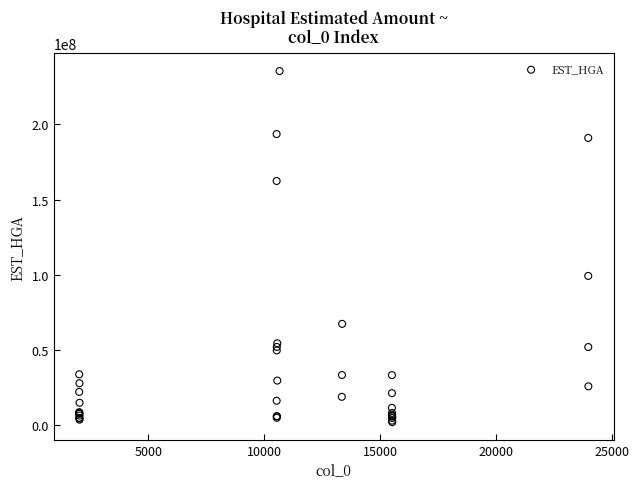

What Y value in the scatter plot is closest to 118660389?

99139849